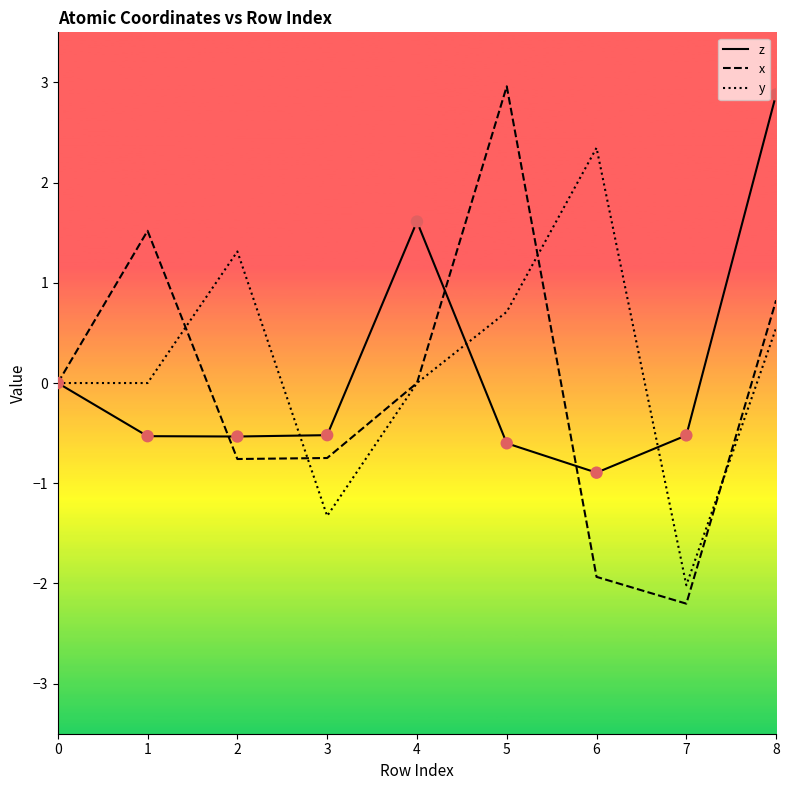

Which series has the largest total across all categories?

y